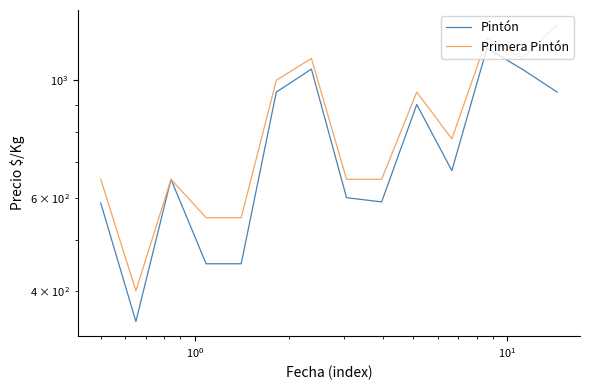

What is the minimum value shown in the chart?

350